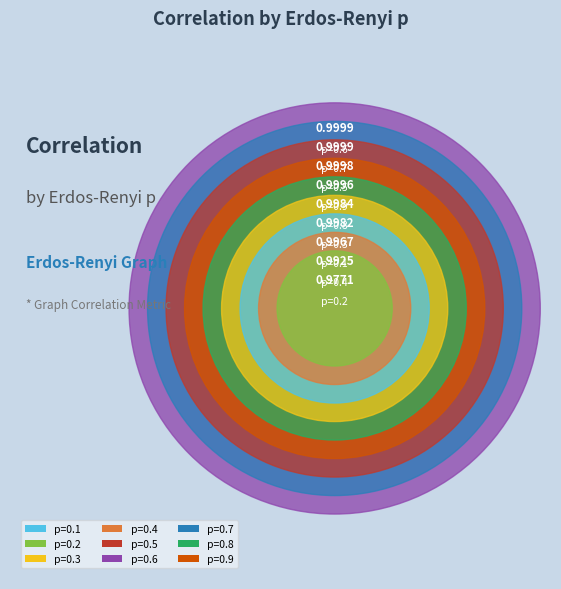

The p=0.8 slice represents 11% of the pie. True or false?

True